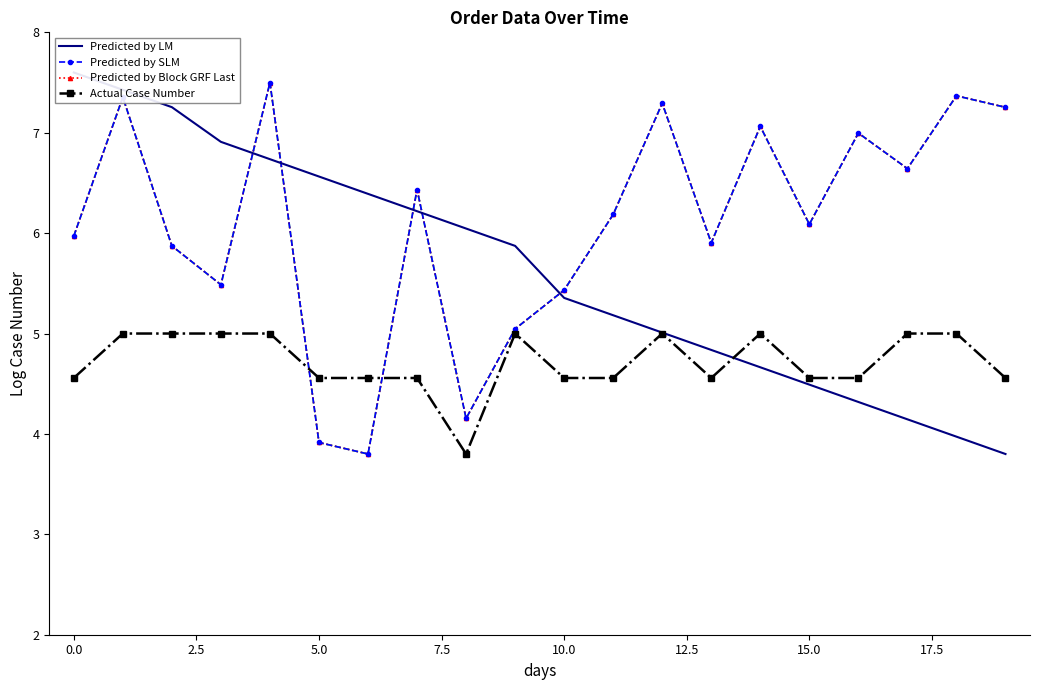

True or false: Predicted by Block GRF Last and Predicted by SLM intersect in this chart.

False